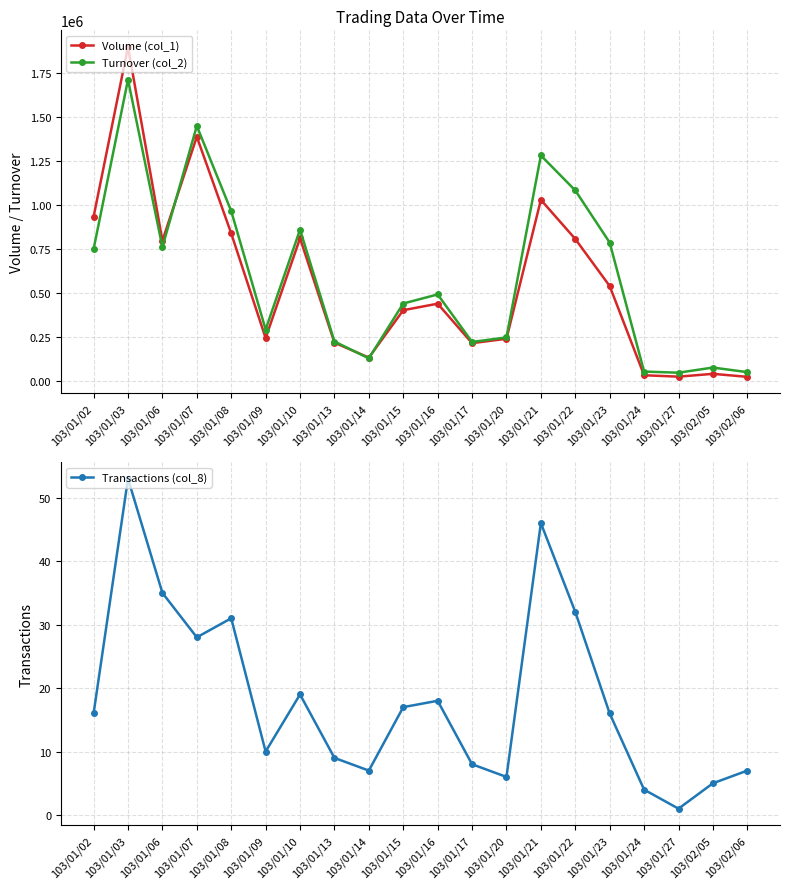

True or false: Volume (col_1) has a value of 402000 at 103/01/15.

True